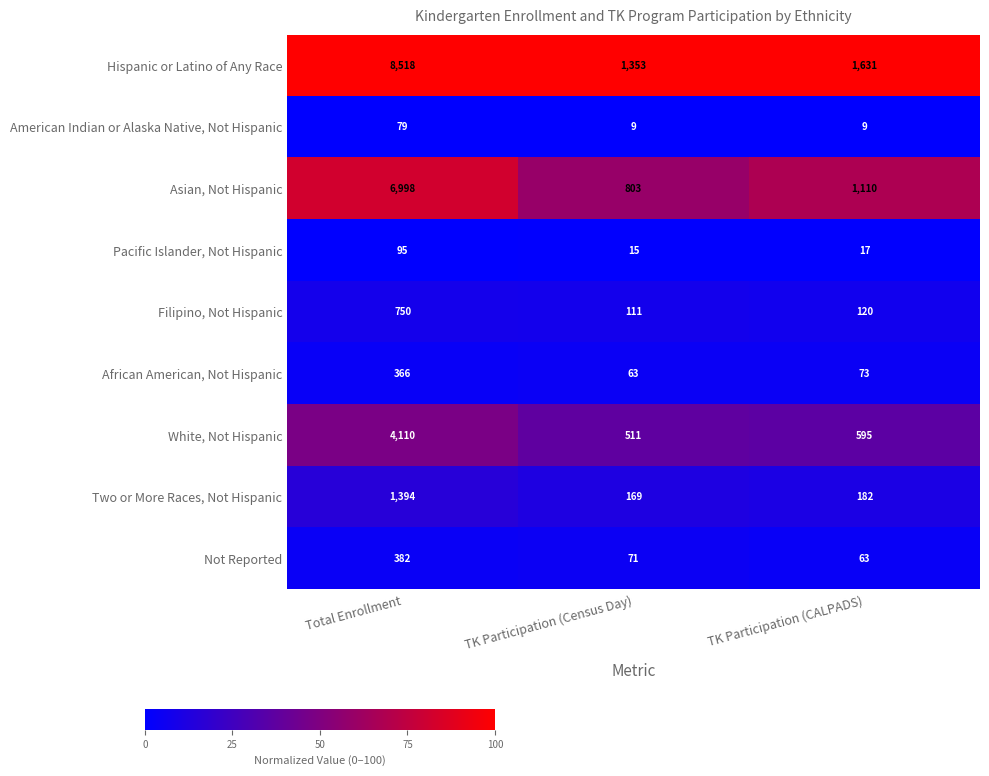

Rank the series at TK Participation (CALPADS) from highest to lowest value.

Hispanic or Latino of Any Race, Asian, Not Hispanic, White, Not Hispanic, Two or More Races, Not Hispanic, Filipino, Not Hispanic, African American, Not Hispanic, Not Reported, Pacific Islander, Not Hispanic, American Indian or Alaska Native, Not Hispanic